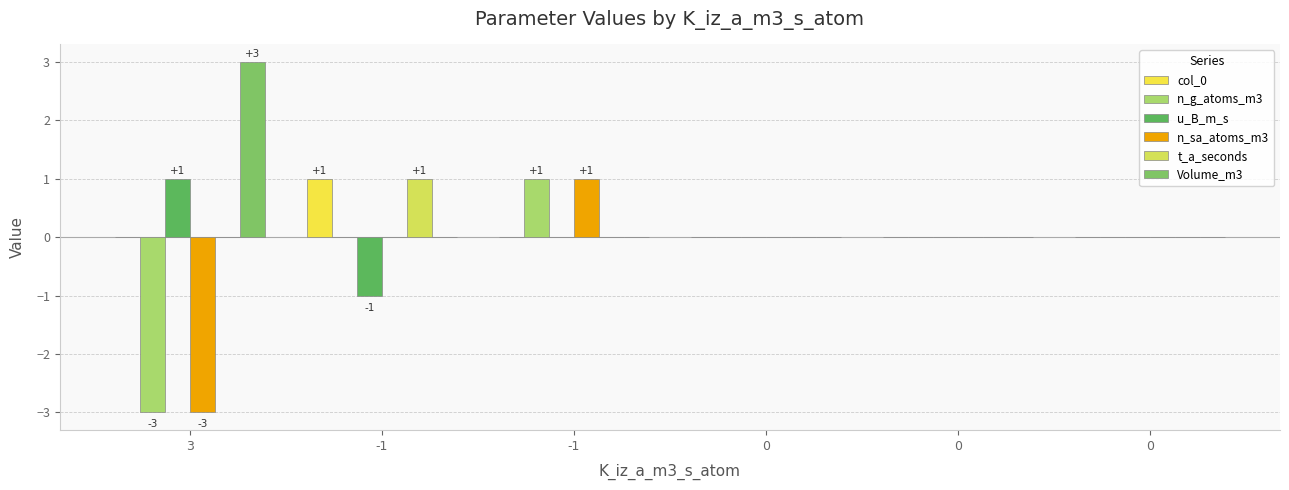

True or false: n_sa_atoms_m3 has a value of 0 at -1.

True